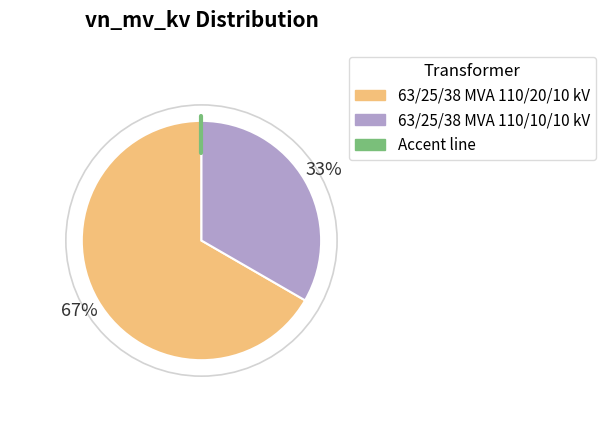

To the nearest percent, what is the average slice percentage?

50%